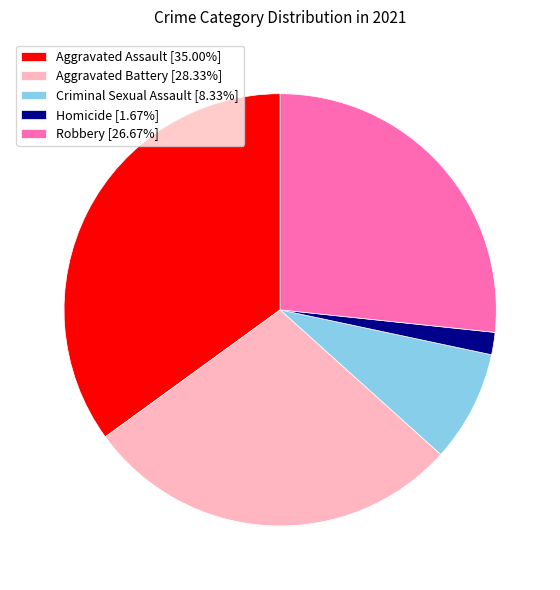

Is there any slice that represents more than half of the pie?

No